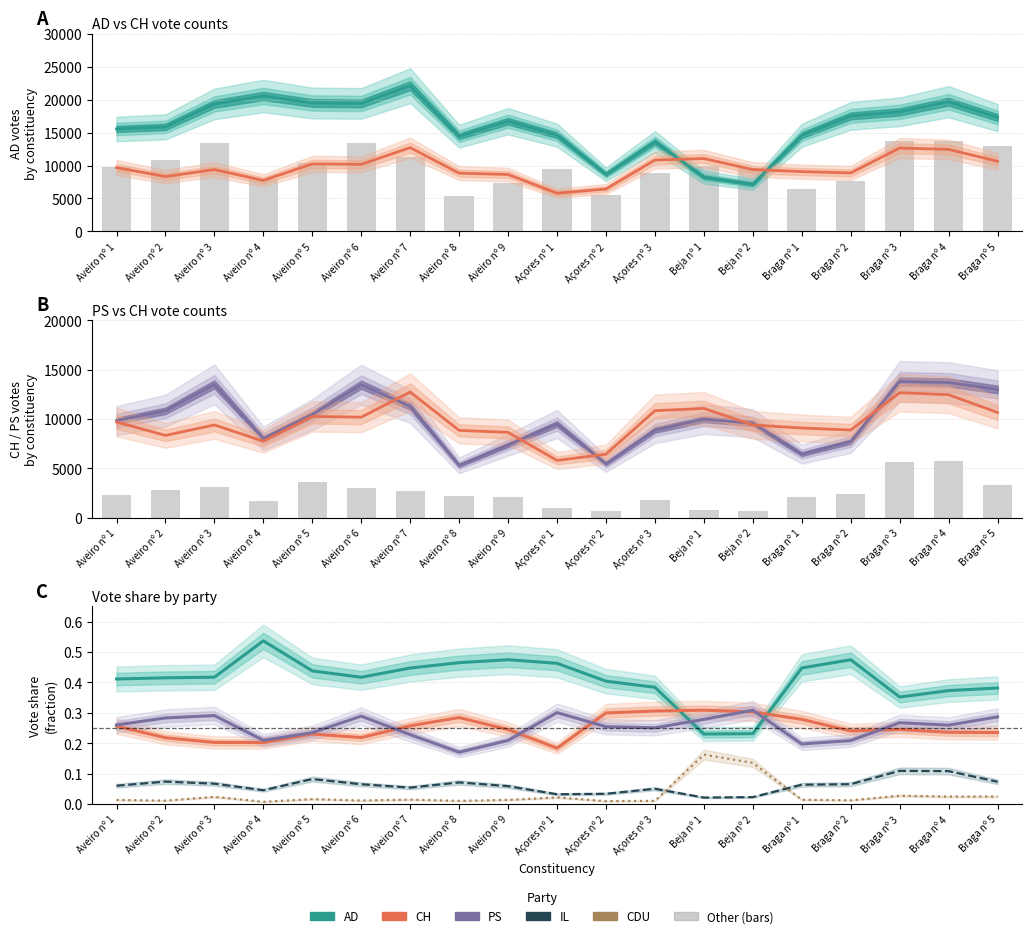

True or false: CDU has a value of 0.0 at Aveiro nº 2.

False